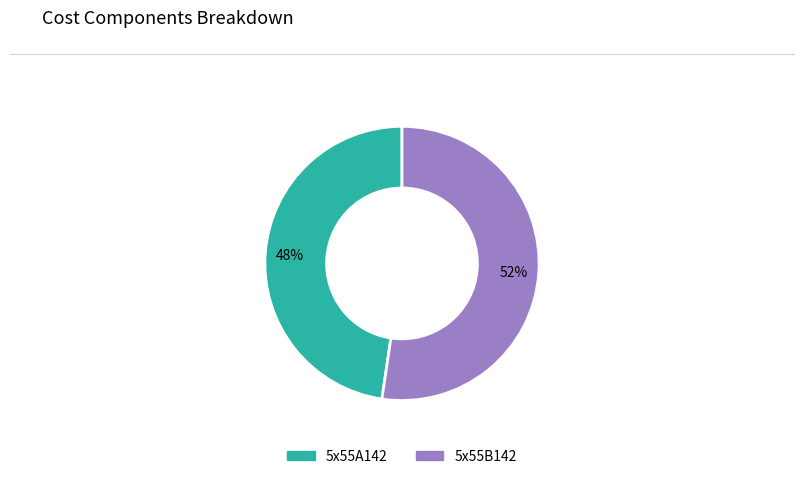

Combined, do 5x55A142 and 5x55B142 account for over 50%?

Yes